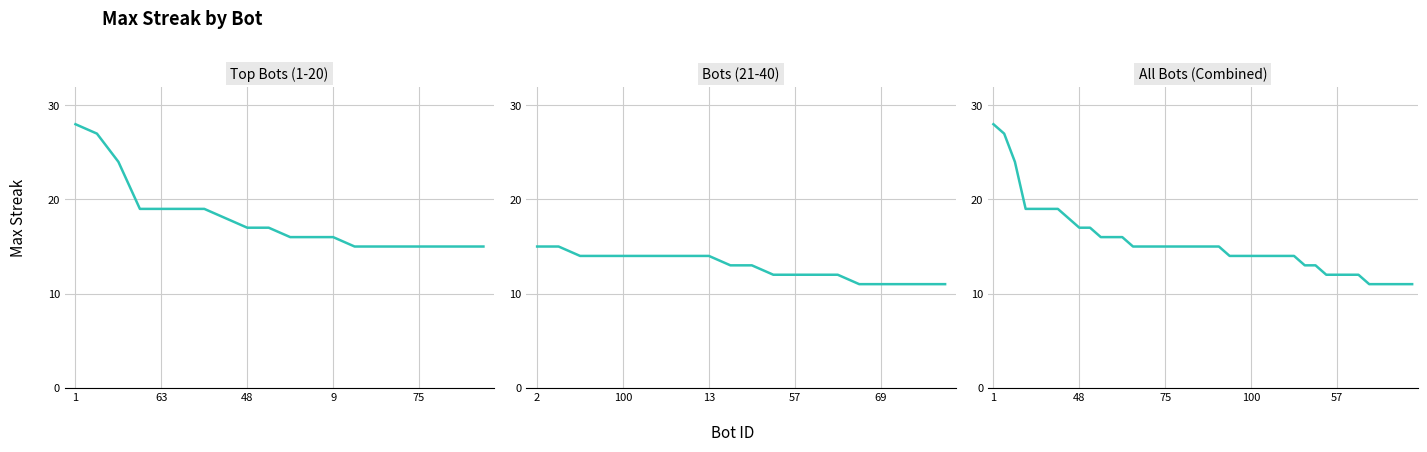

How many lines are shown in the chart?

1